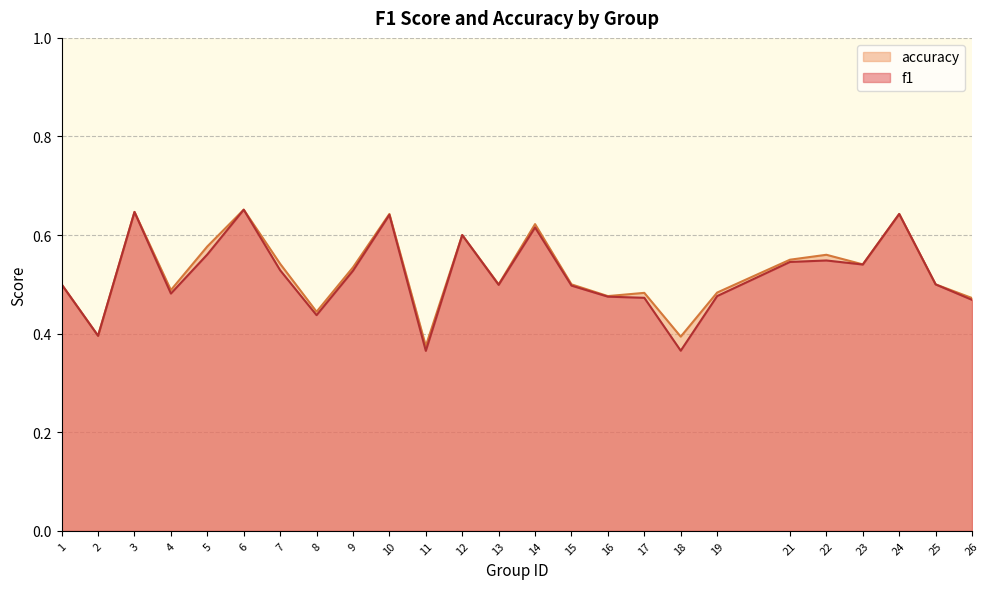

What is the sum of the accuracy values at 26 and 3?

1.1